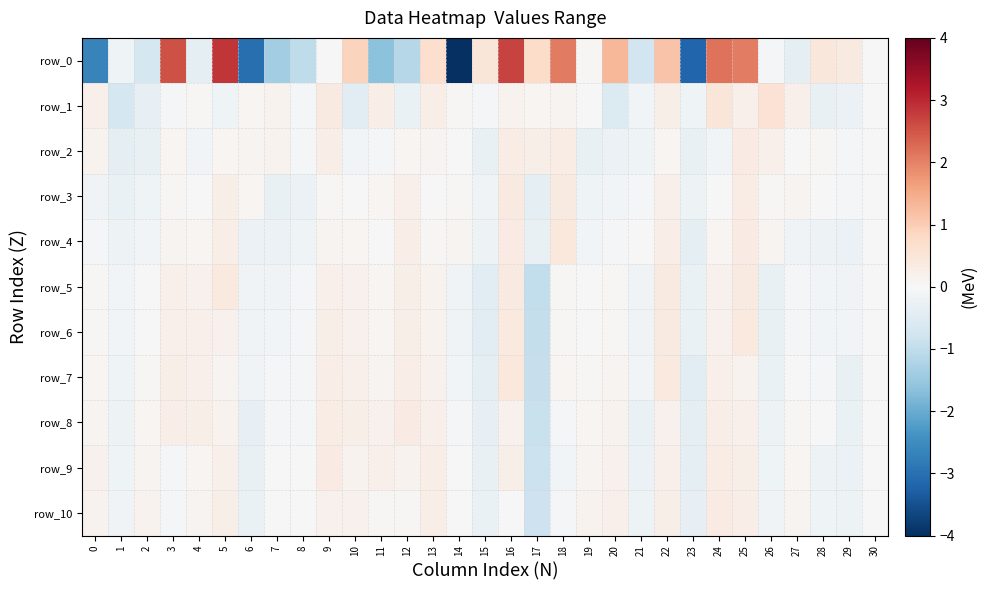

What is the difference between the row_2 values at 14 and 26?

0.2